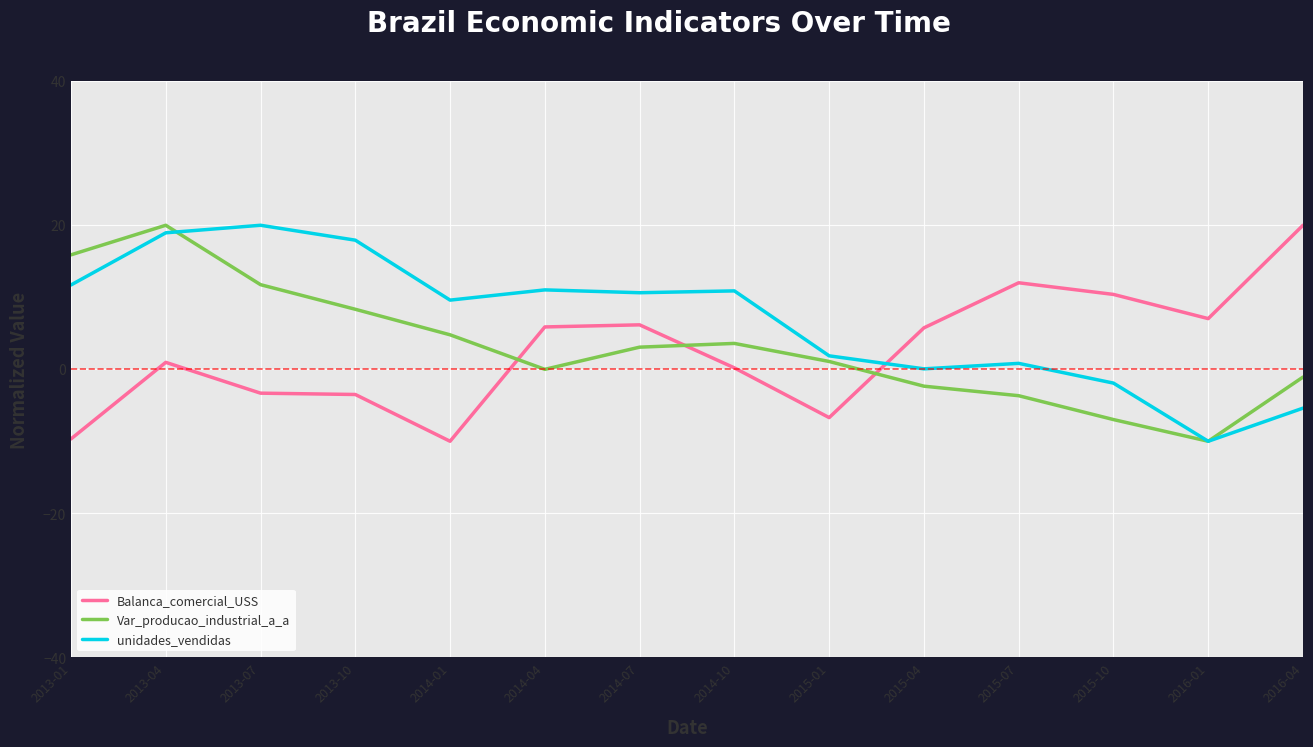

Rank the series at 2013-07 from highest to lowest value.

unidades_vendidas, Var_producao_industrial_a_a, Balanca_comercial_USS